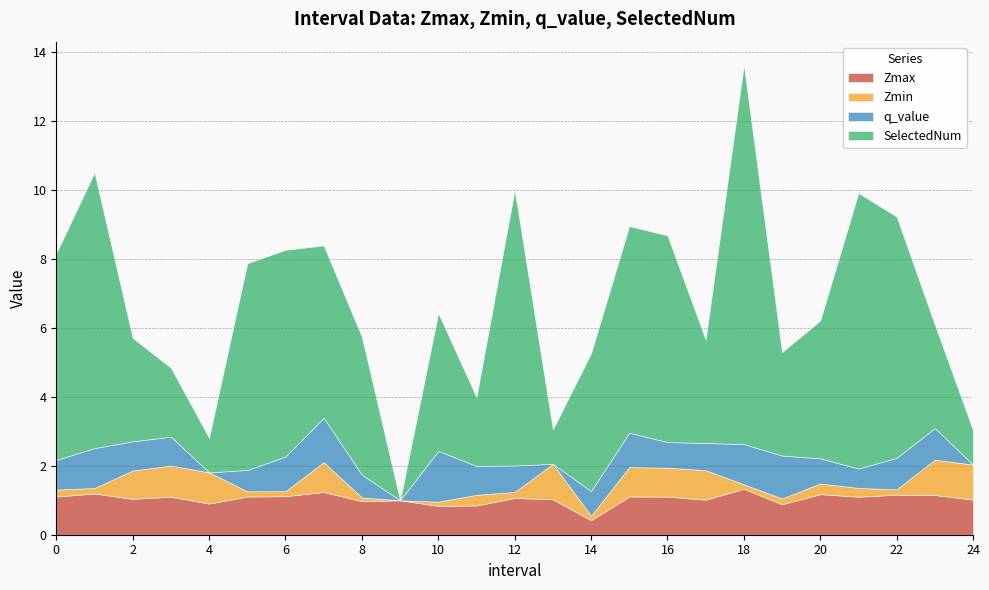

What is the difference between the maximum and minimum values in the Zmax series?

0.9